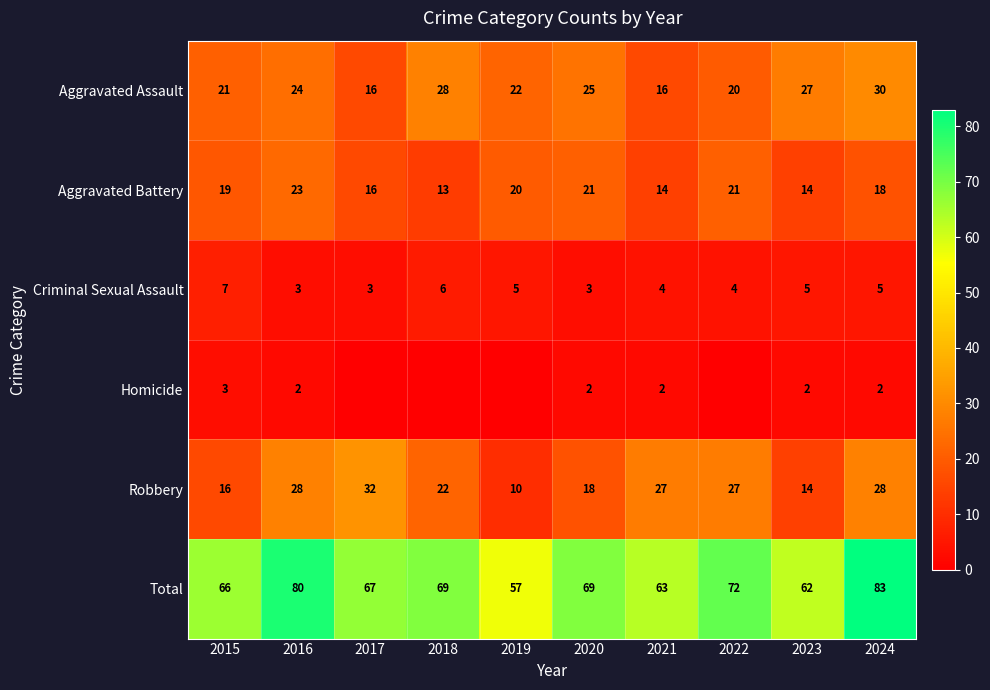

Between 2016 and 2023, which series saw the biggest shift?

Total